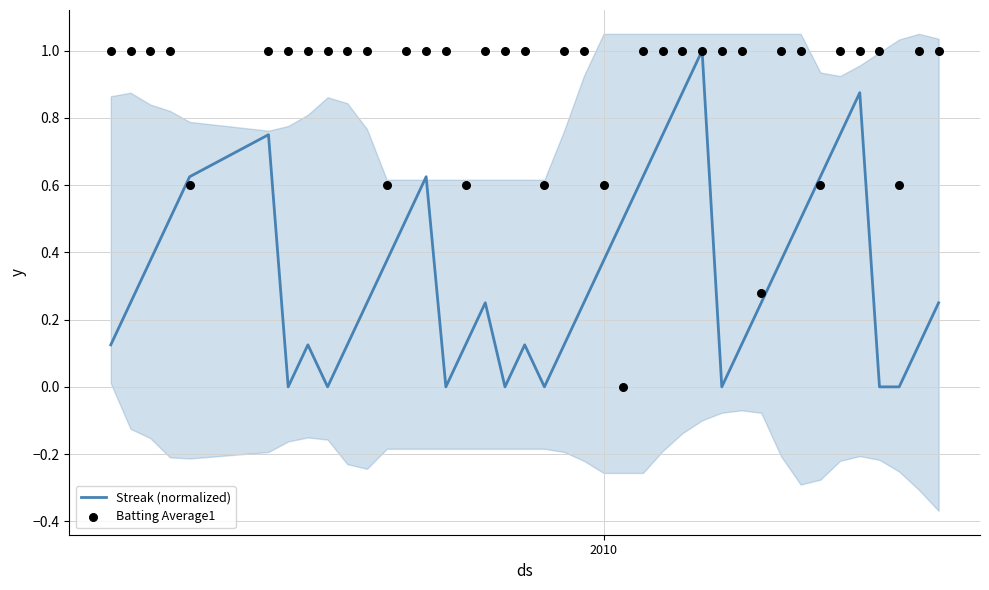

What is the highest value of the Streak (normalized) series?

1.0